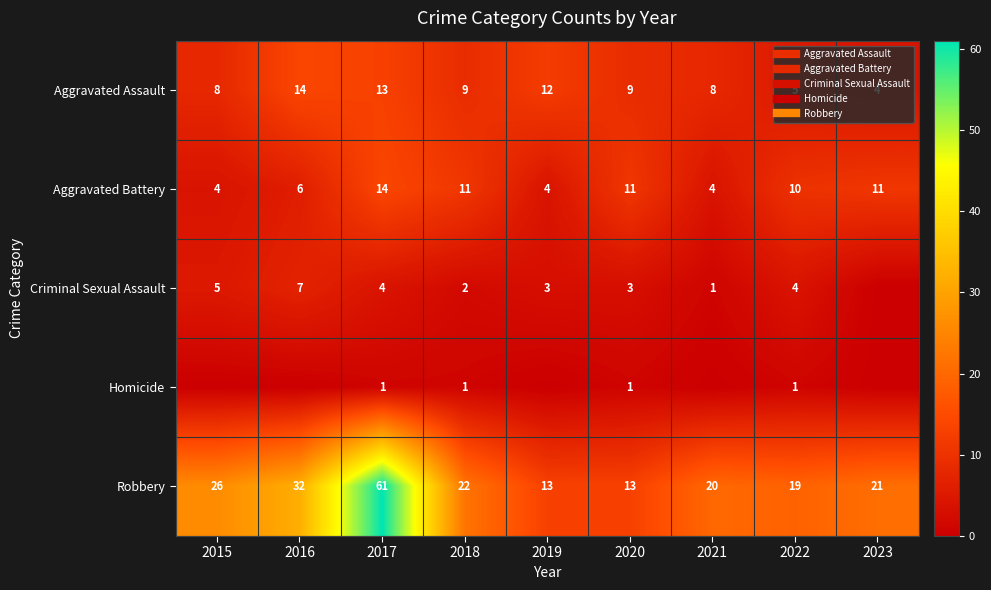

List the labels in order of Aggravated Battery value, largest first.

2017, 2018, 2020, 2023, 2022, 2016, 2015, 2019, 2021